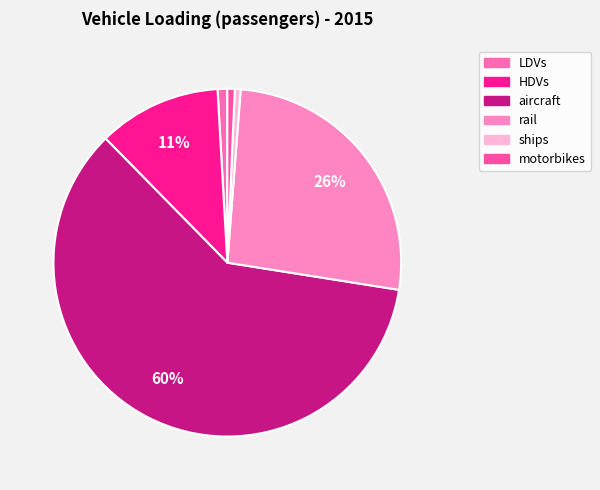

To the nearest percent, what portion does rail represent?

26%